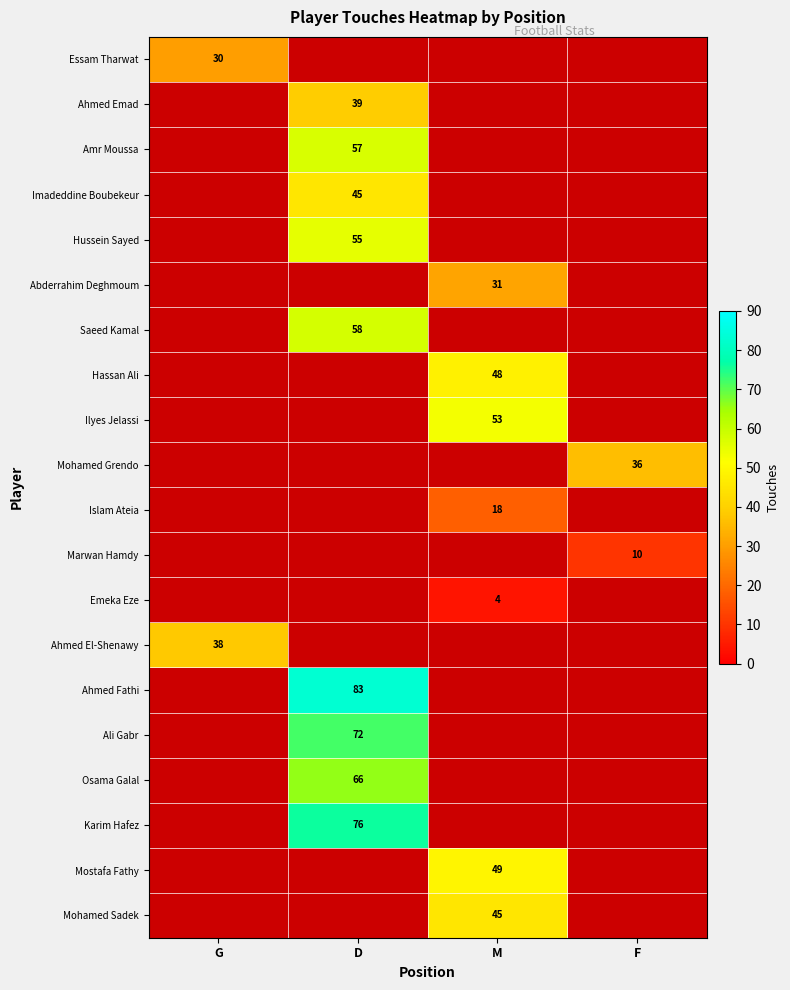

The Imadeddine Boubekeur series shows 45 at D. True or false?

True